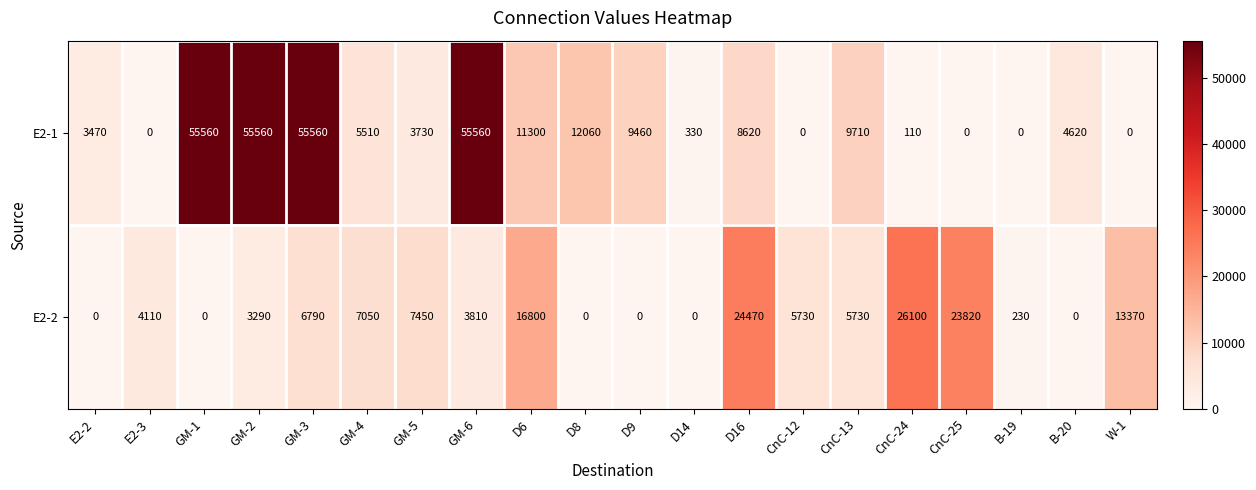

Which series changed the most between E2-2 and GM-4?

E2-2